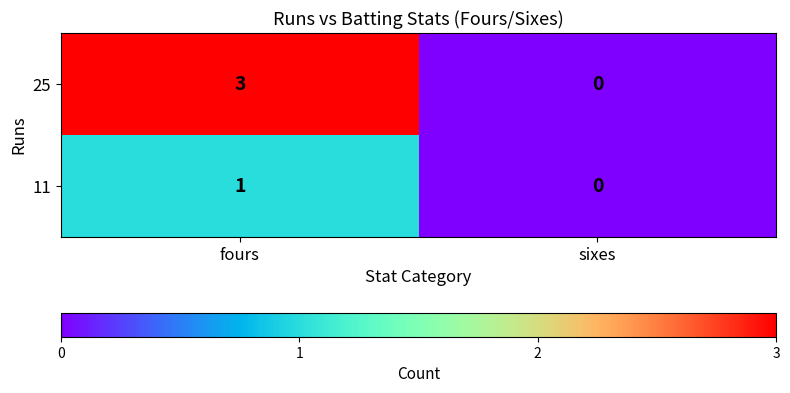

List the series in order of their overall mean, highest first.

25, 11